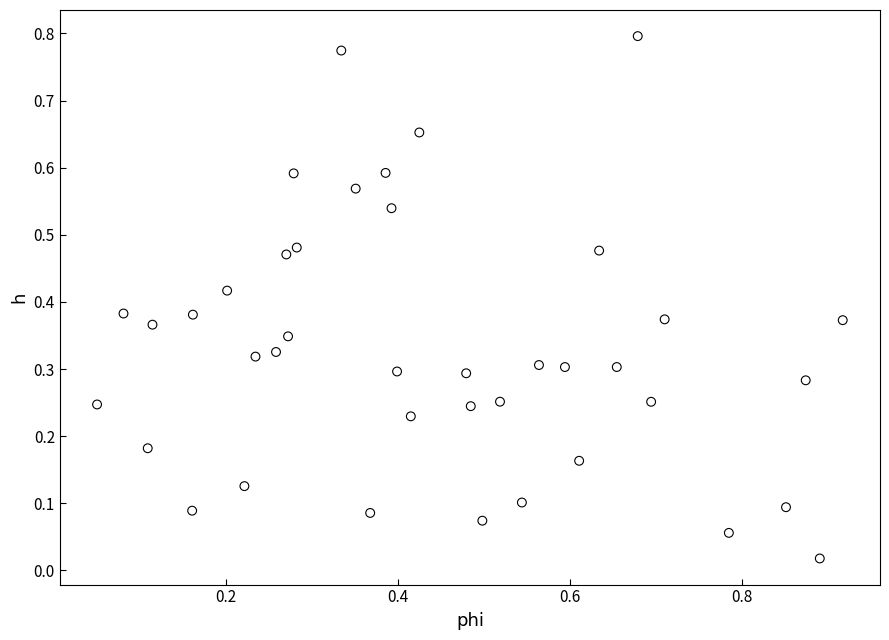

What is the range of X values (max minus min)?

0.9